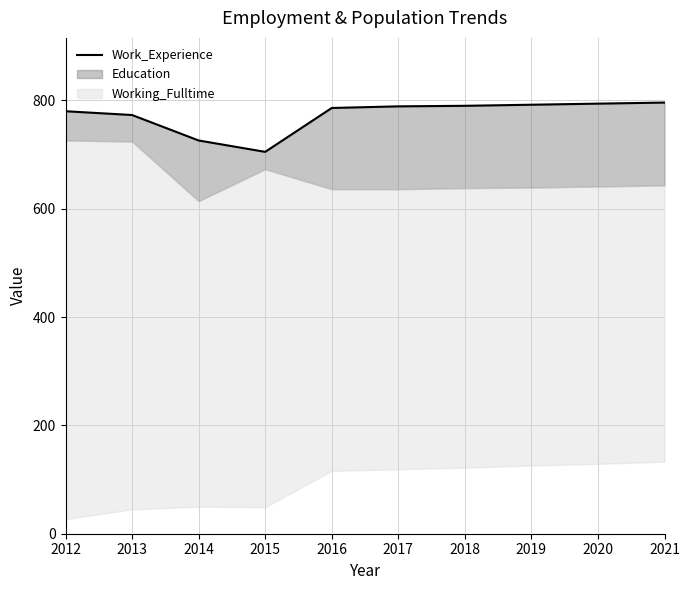

What is the sum of all values?

7731